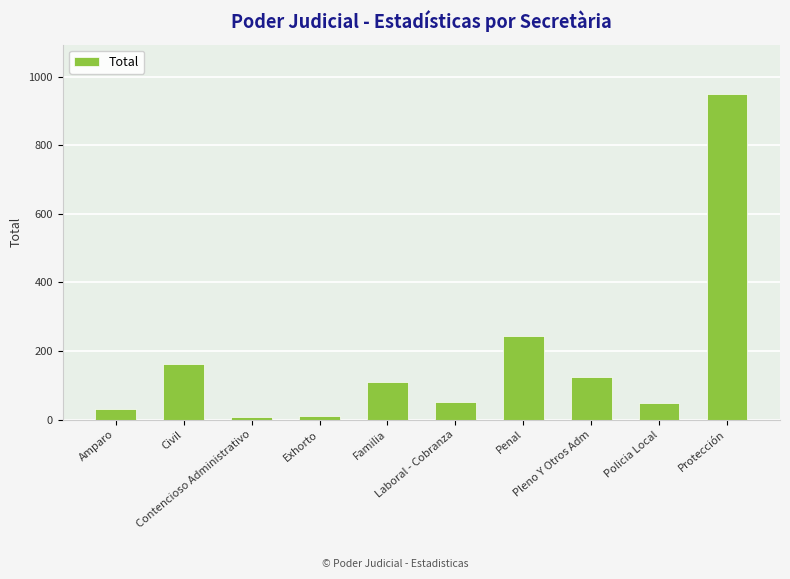

What is the greatest value displayed?

951